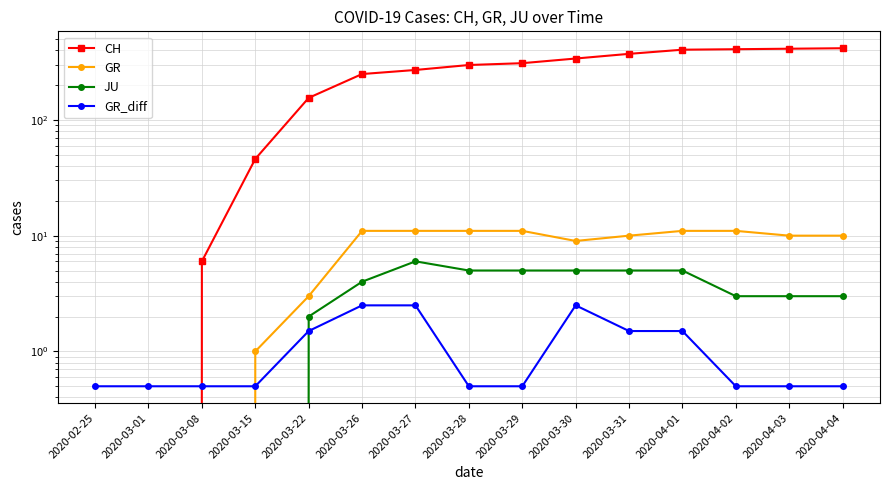

How many series are shown in this chart?

4